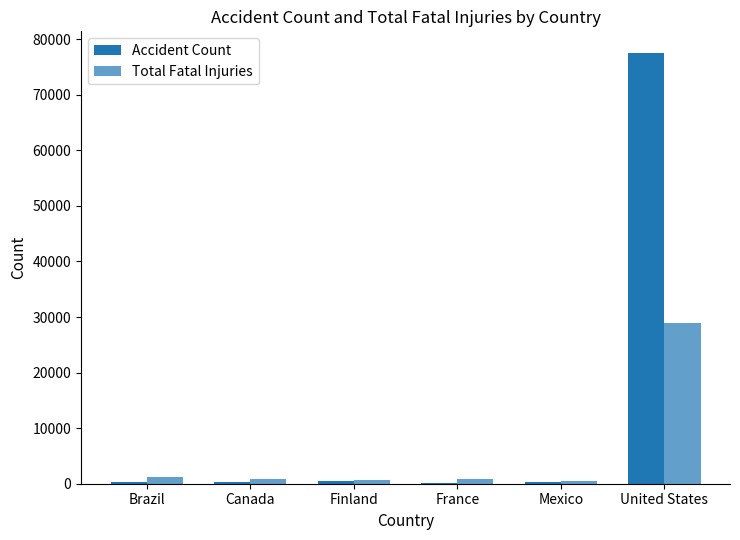

What is the difference between the maximum and minimum values in the Total Fatal Injuries series?

28358